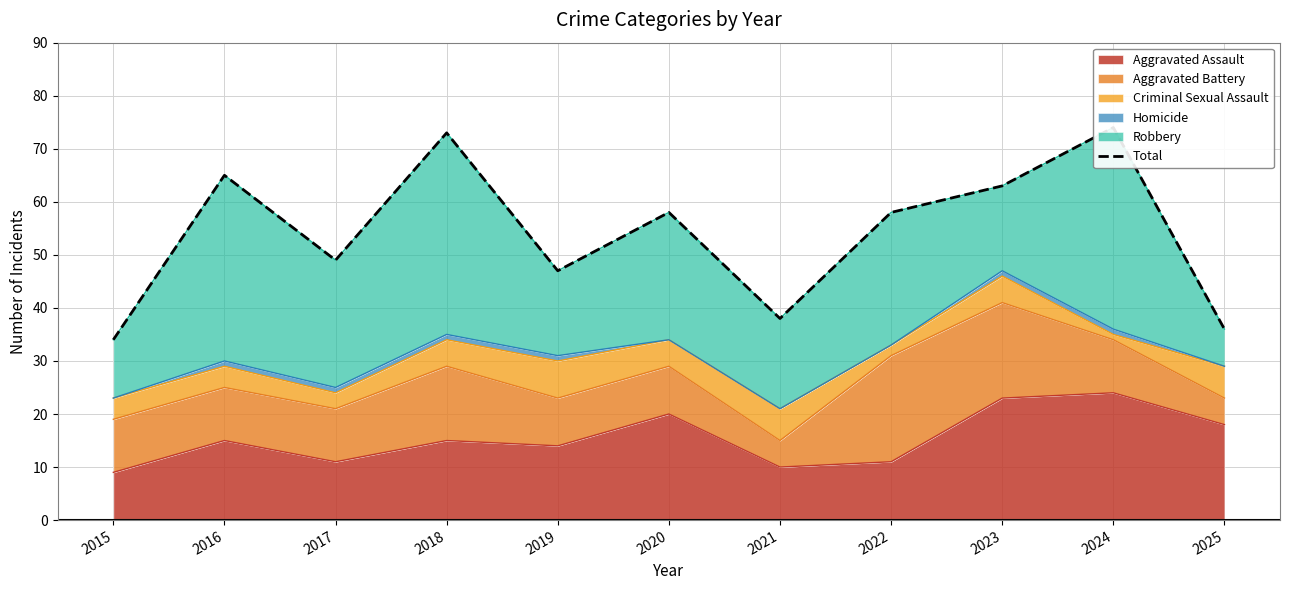

How many categories are shown in the chart?

11